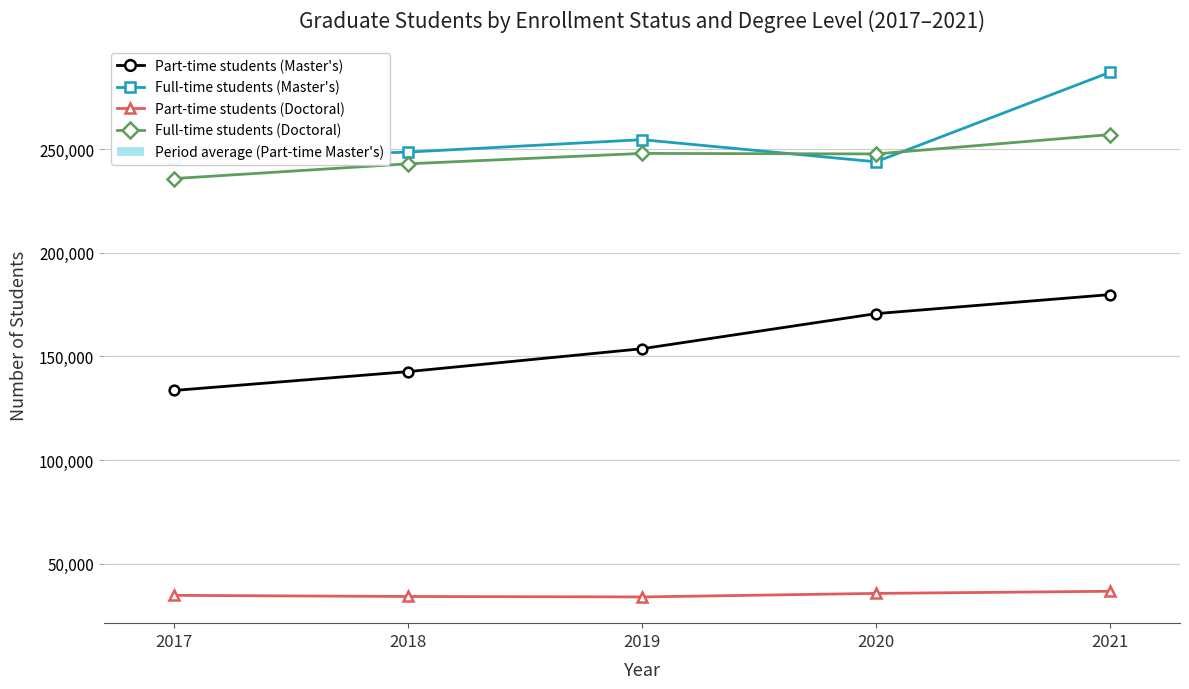

List the series in order of their peak value, lowest first.

Part-time students (Doctoral), Part-time students (Master's), Full-time students (Doctoral), Full-time students (Master's)